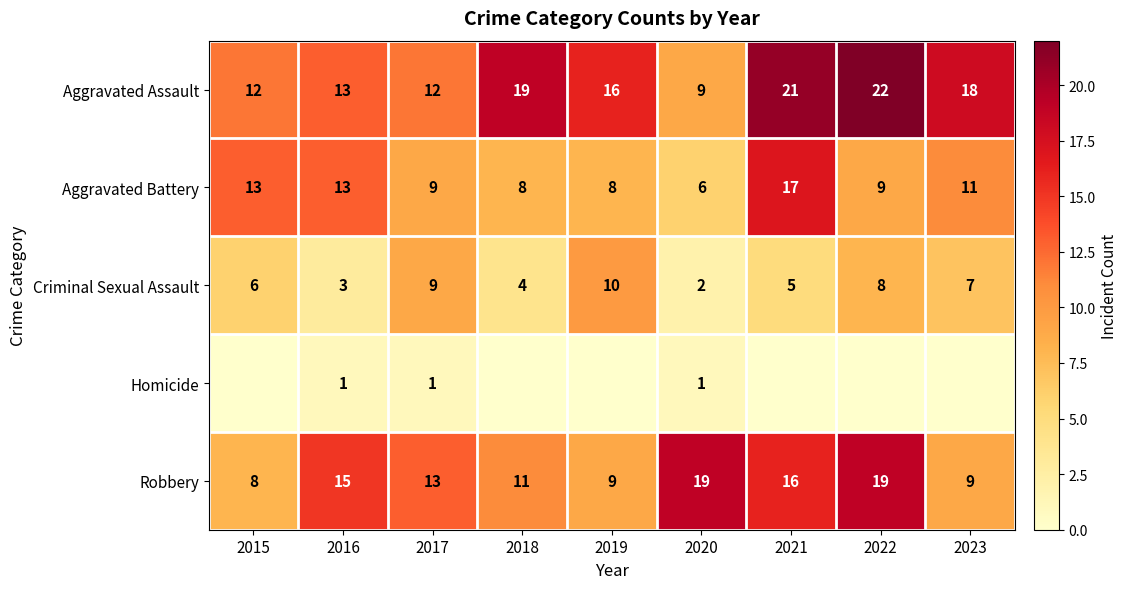

List the series in order of their overall mean, lowest first.

Homicide, Criminal Sexual Assault, Aggravated Battery, Robbery, Aggravated Assault